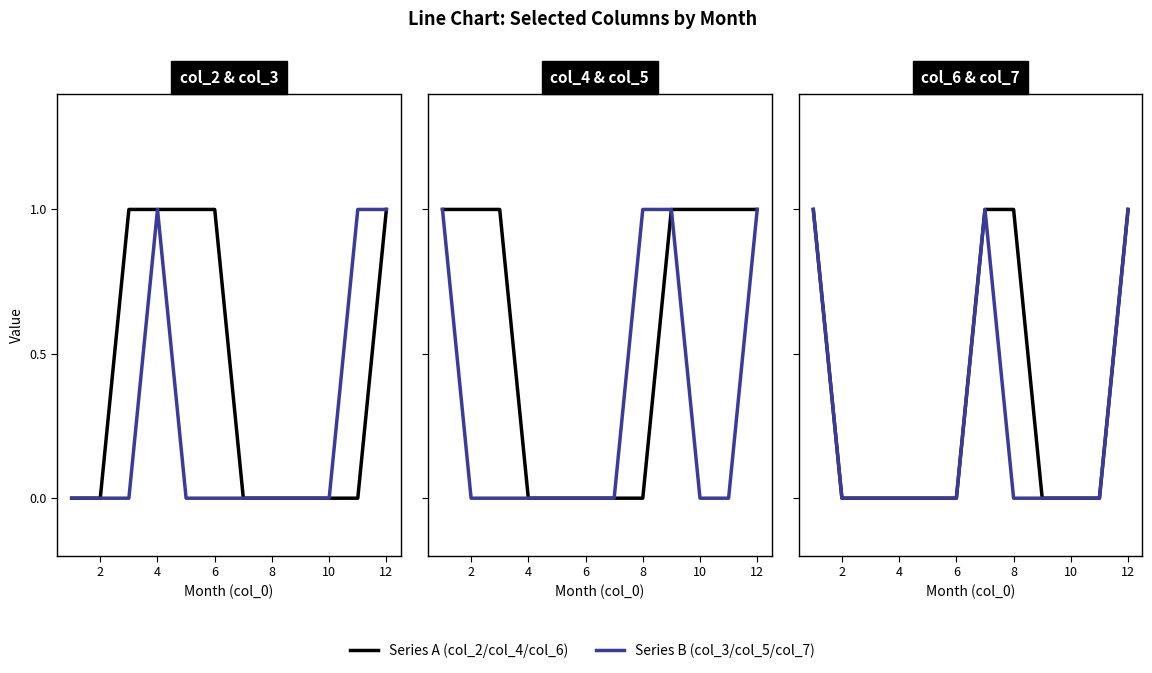

True or false: col_6 and col_3 cross at least once.

False